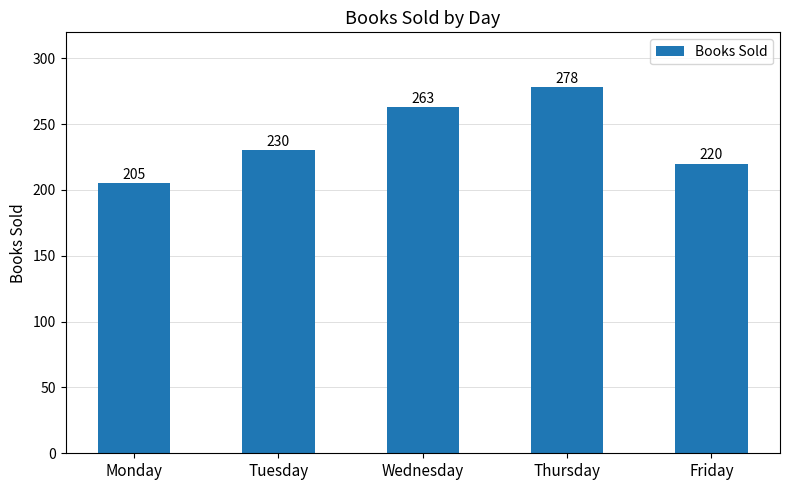

Reading left to right, transcribe all the data shown in this chart.

205	230	263	278	220